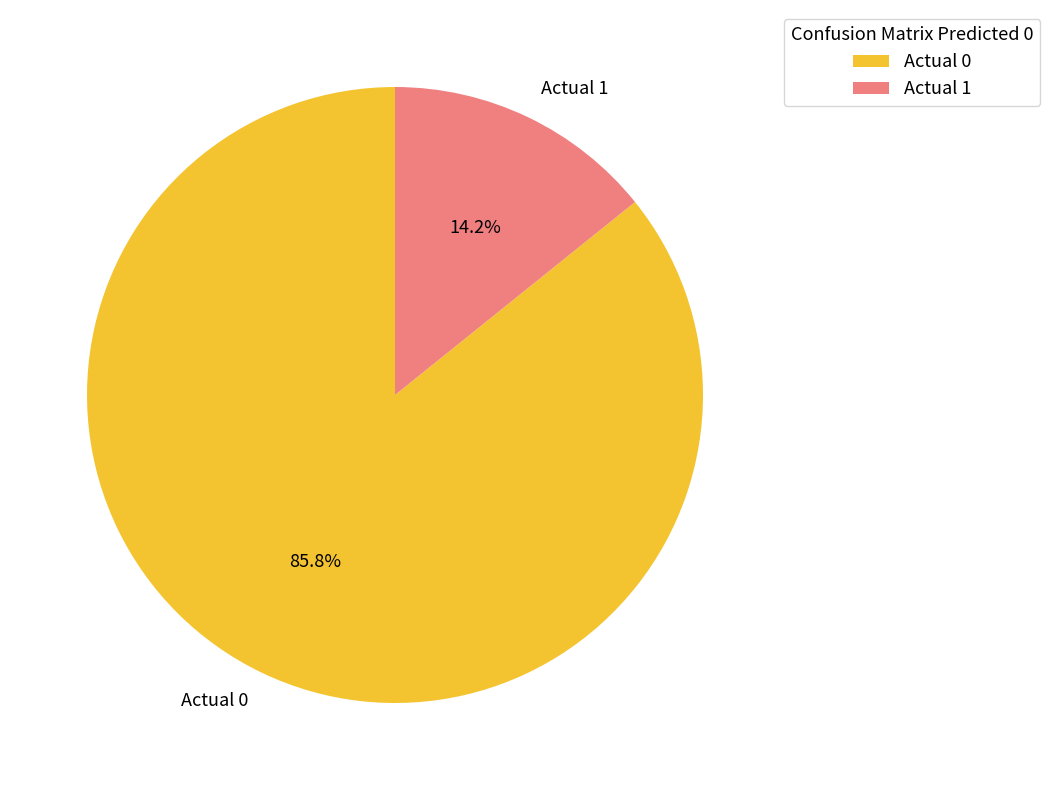

To the nearest percent, what is the difference between the largest and smallest slice percentages?

72%